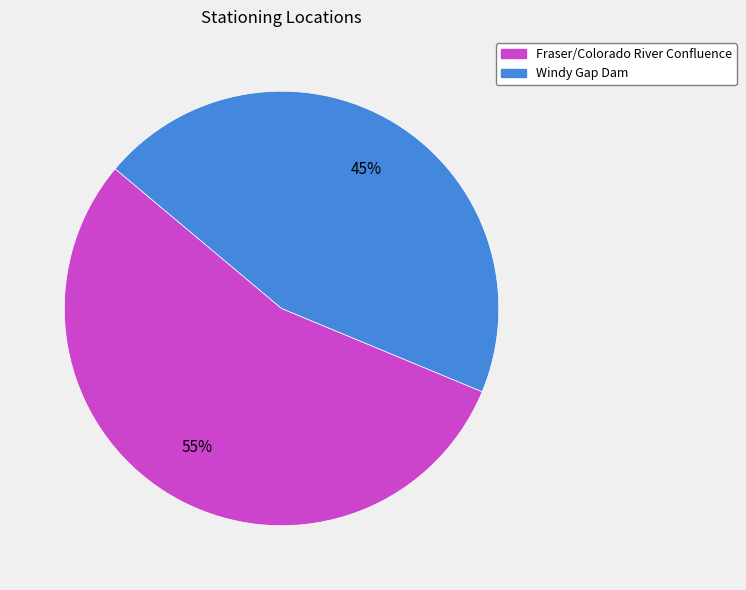

How many segments does this pie chart have?

2